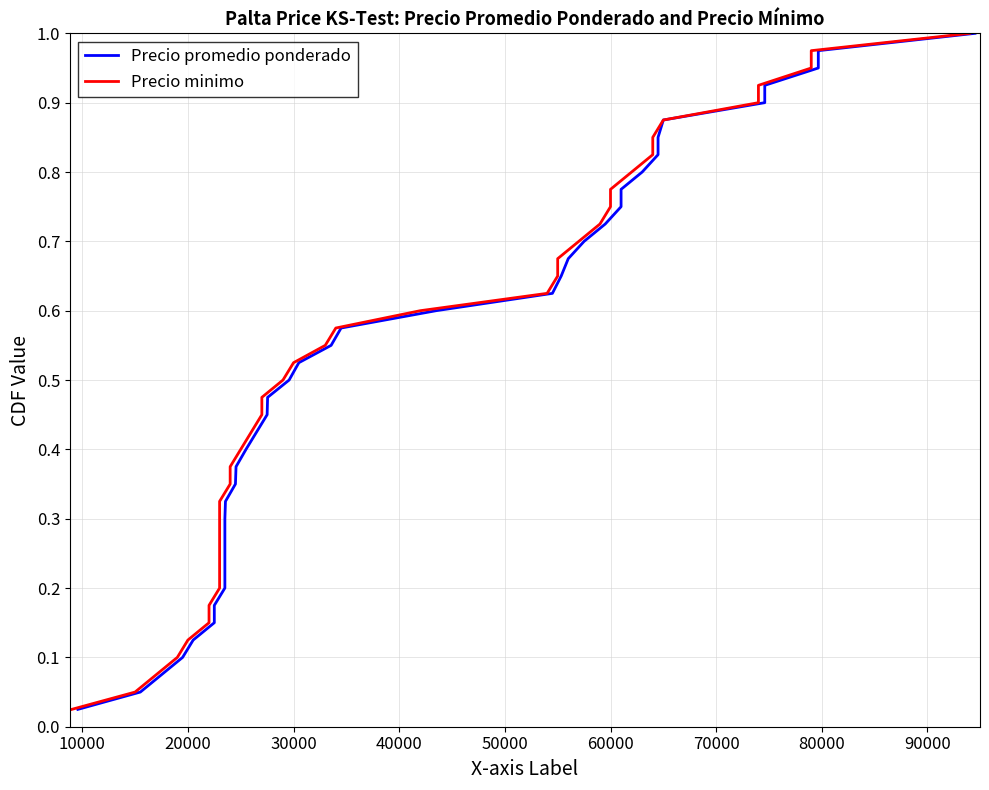

True or false: Precio promedio ponderado and Precio minimo intersect in this chart.

False